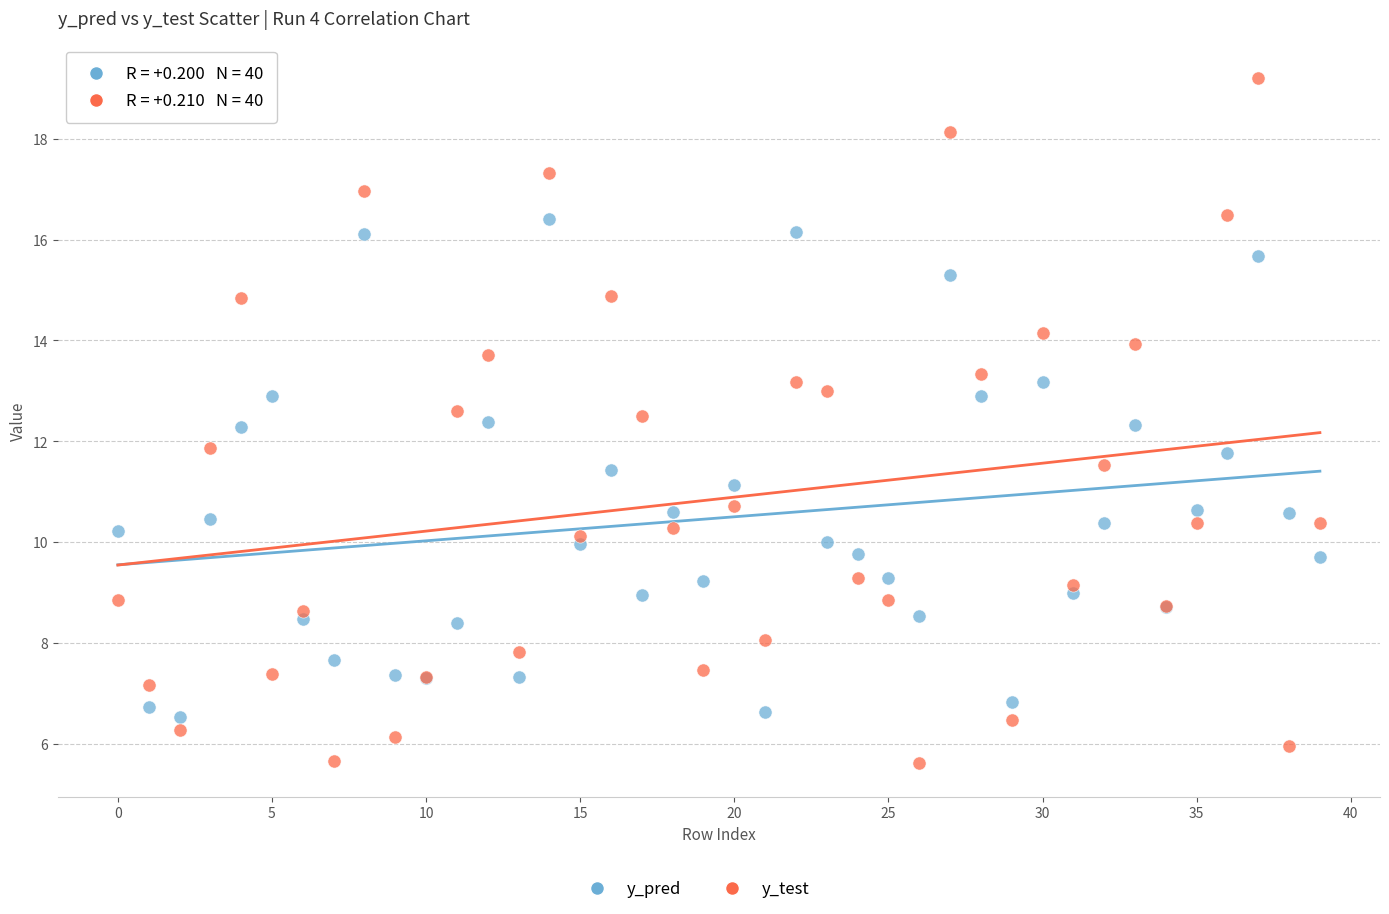

Which series has the largest Y range (max minus min)?

y_test